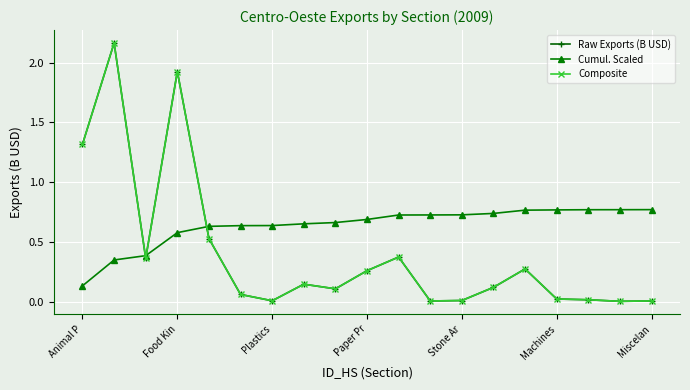

After their last crossing, which series has the higher values: Cumul. Scaled or Composite?

Cumul. Scaled